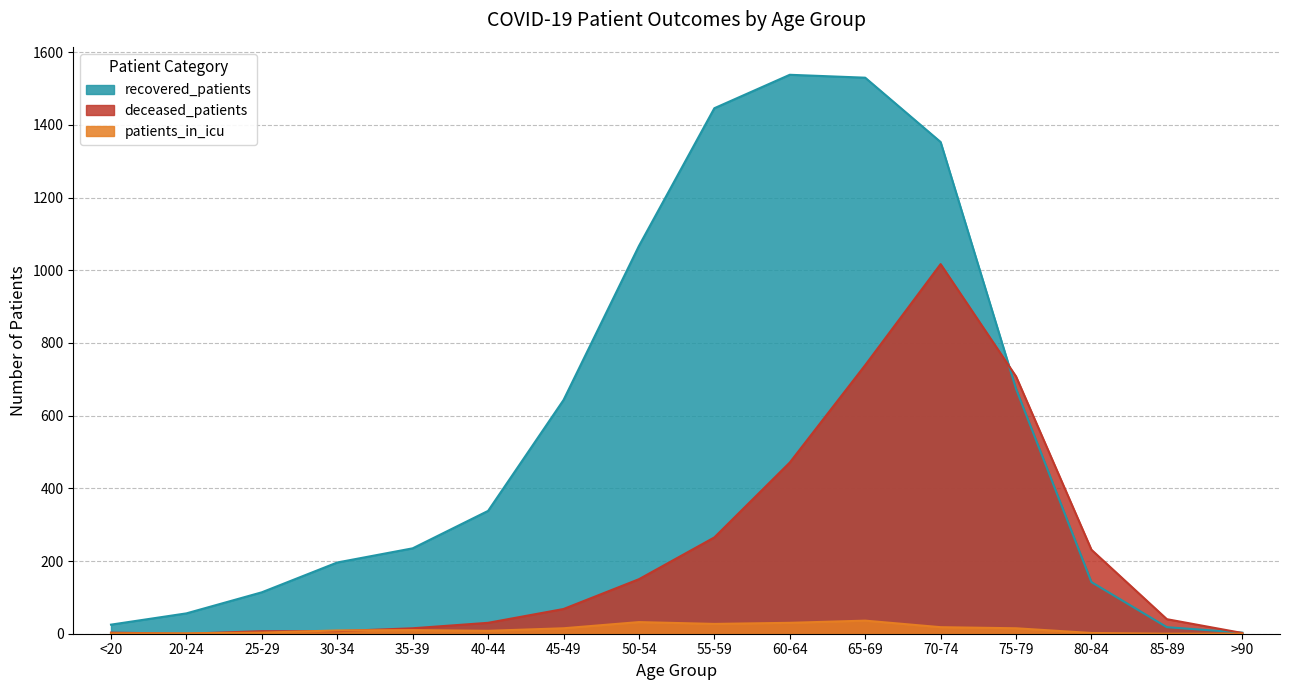

Reading right to left, transcribe all the data shown in this chart.

recovered_patients: 3	18	142	674	1353	1530	1538	1446	1067	643	338	235	196	114	56	25
deceased_patients: 2	40	231	708	1017	739	471	265	150	68	30	15	7	7	0	3
patients_in_icu: 0	0	2	15	18	36	30	27	32	15	8	10	9	3	1	1